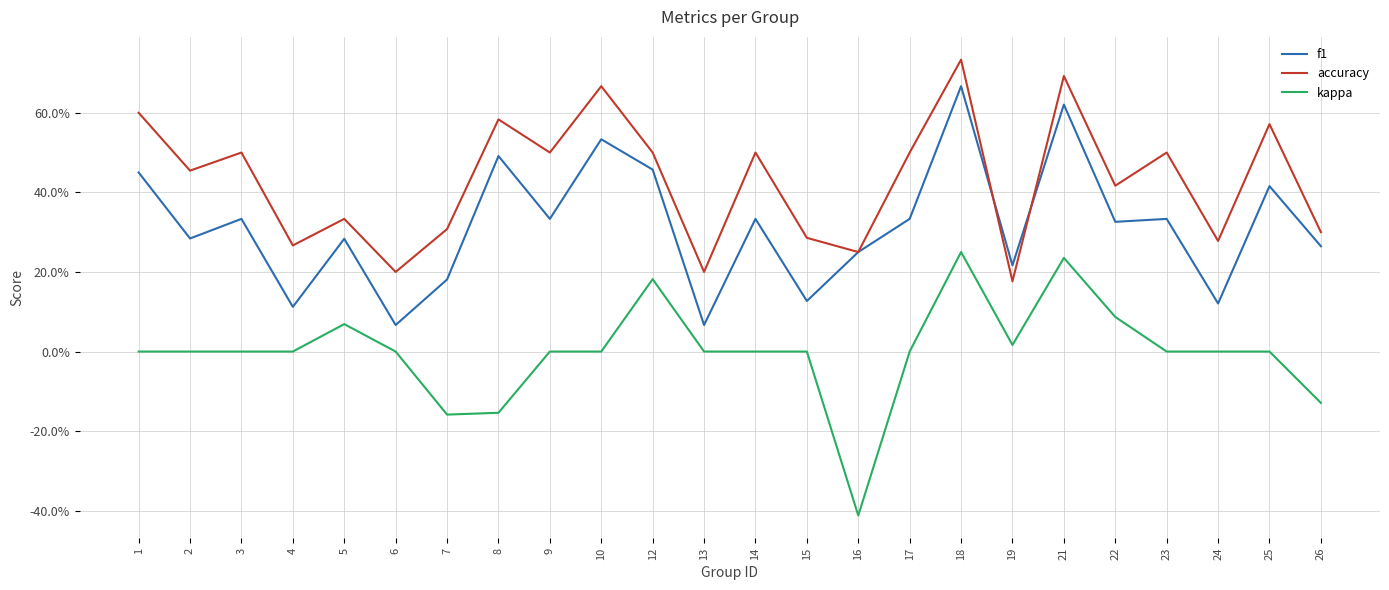

Does the chart have visible grid lines?

Yes